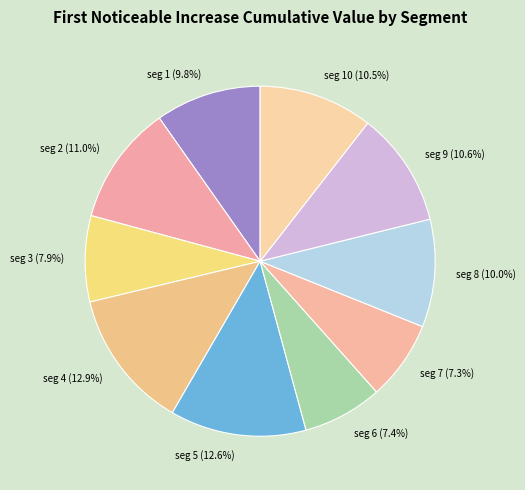

To the nearest percent, what is the difference between the largest and smallest slice percentages?

6%